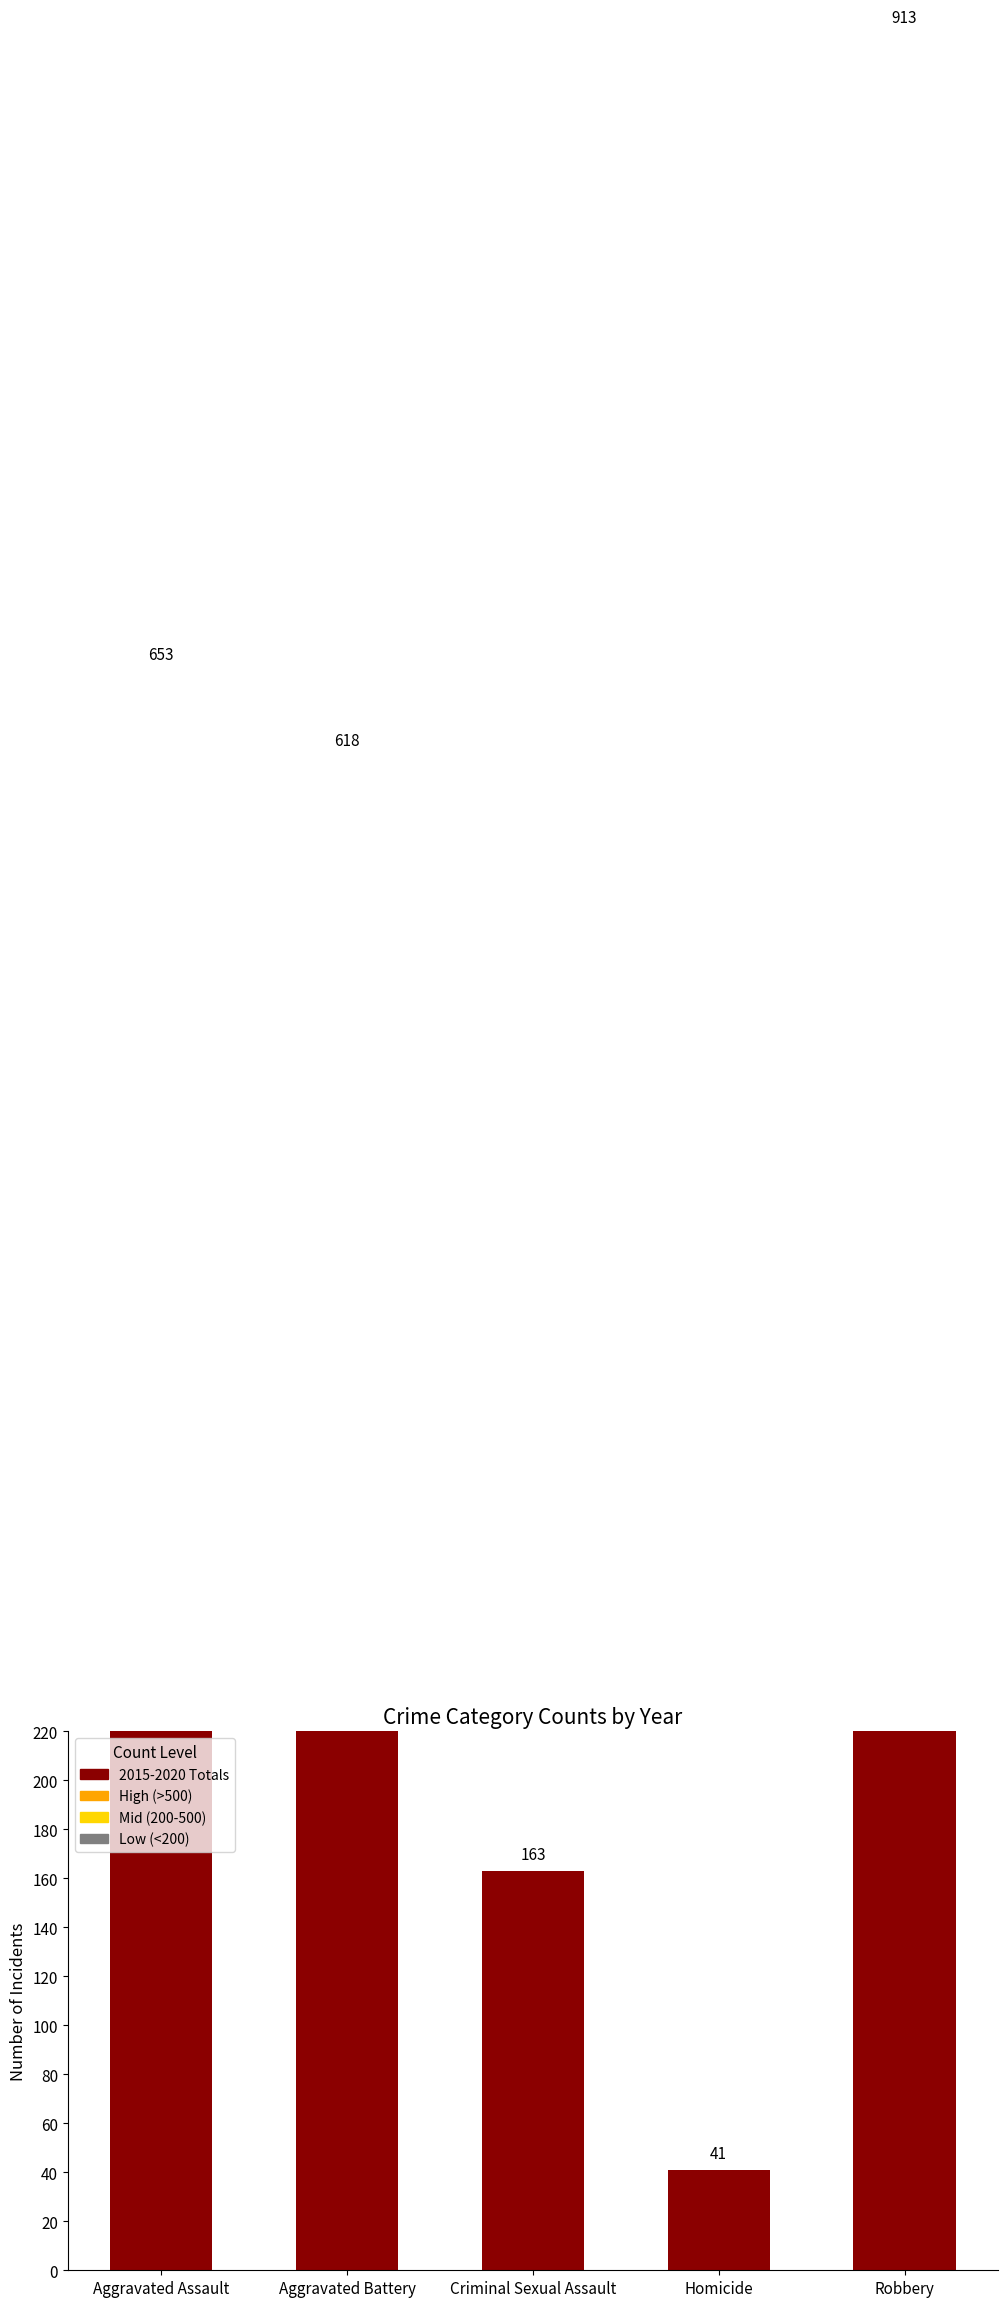

Reading left to right, extract all data points from this chart.

Aggravated Assault=653	Aggravated Battery=618	Criminal Sexual Assault=163	Homicide=41	Robbery=913